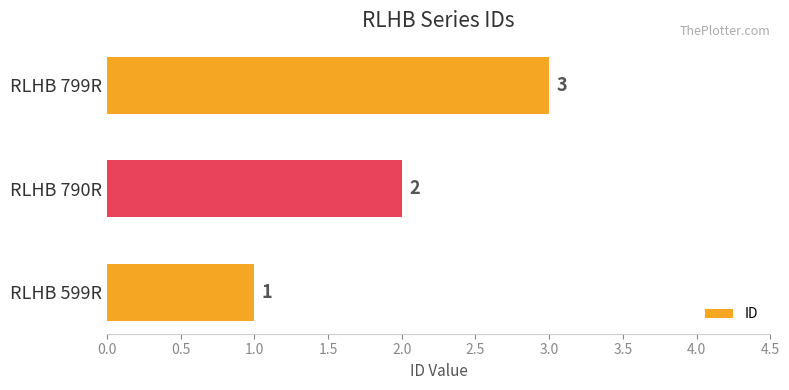

List the labels in order of value, largest first.

RLHB 799R, RLHB 790R, RLHB 599R